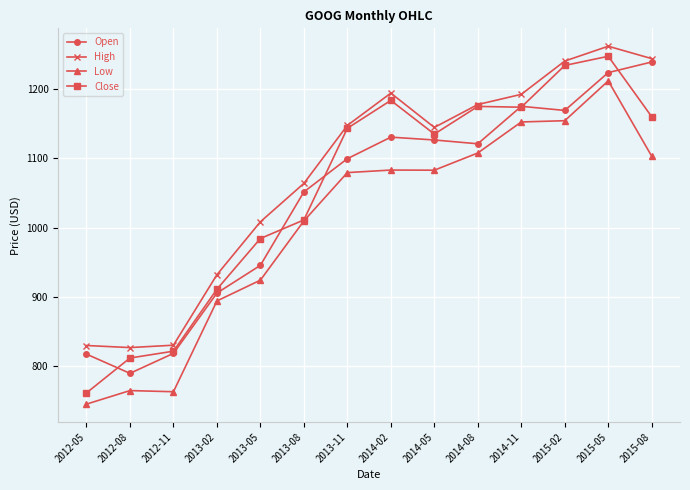

Is it true that Close equals 674.5 at 2015-02?

False